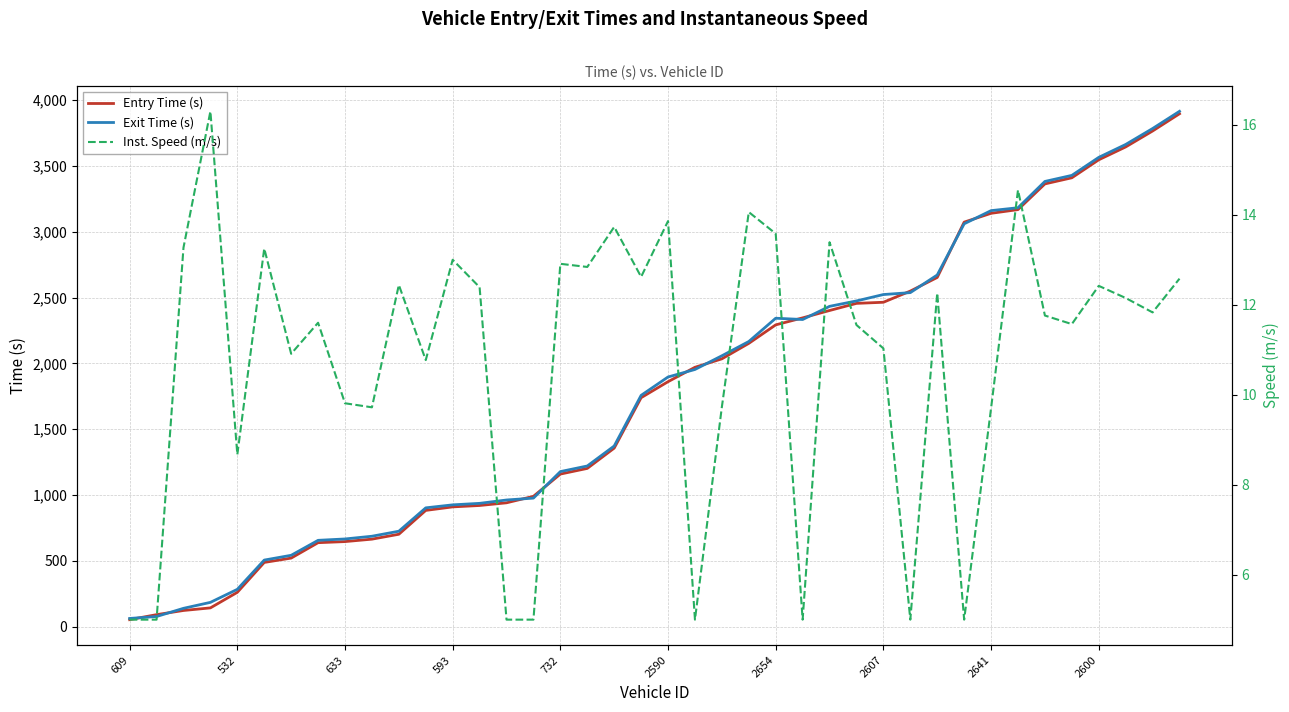

What is the label of the 25th point from the right?

15